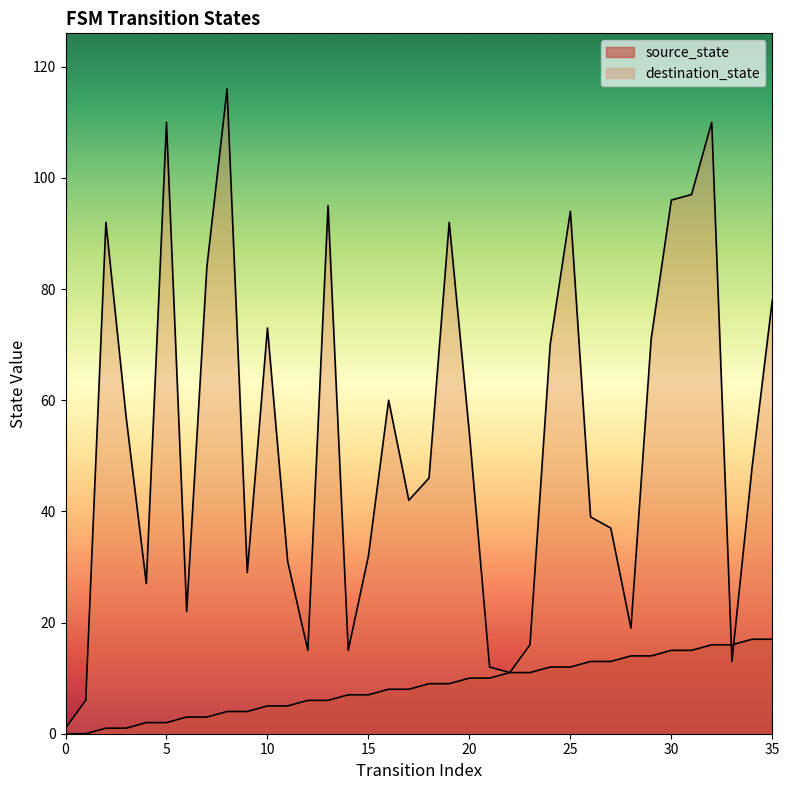

What is the difference between the source_state values at 33 and 15?

9